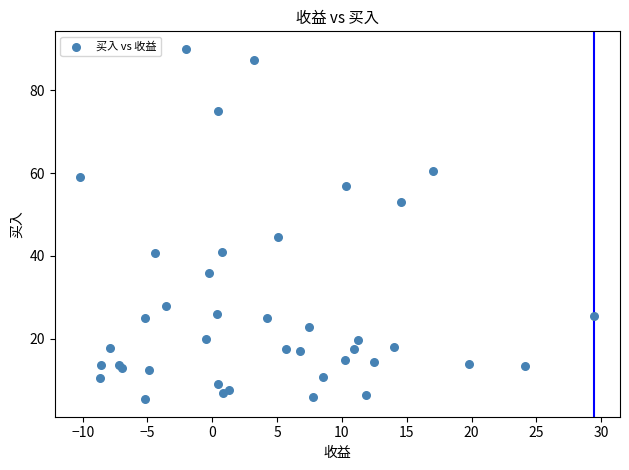

What Y value in the scatter plot is closest to 47?

44.5